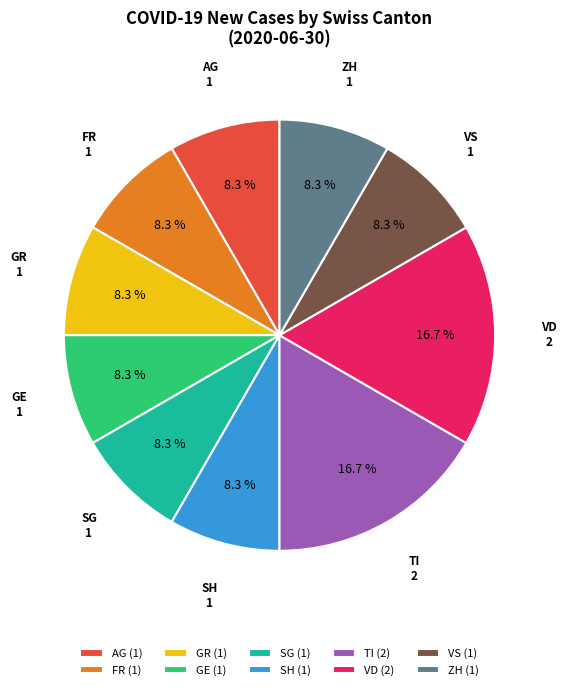

To the nearest percent, what is the average slice percentage?

10%